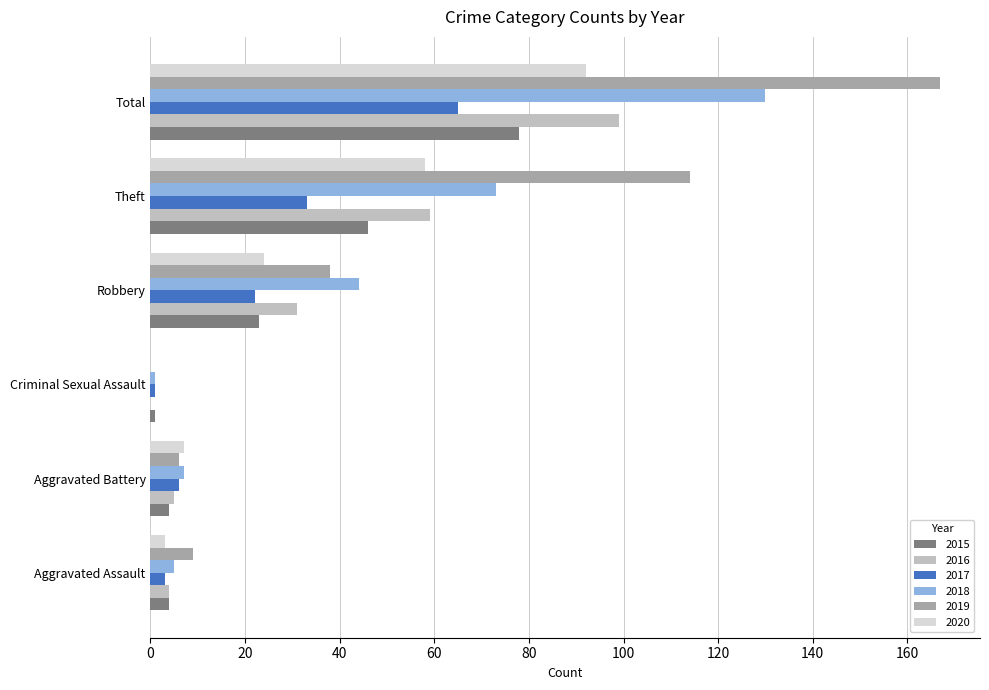

What value does the 2015 series have at Robbery?

23